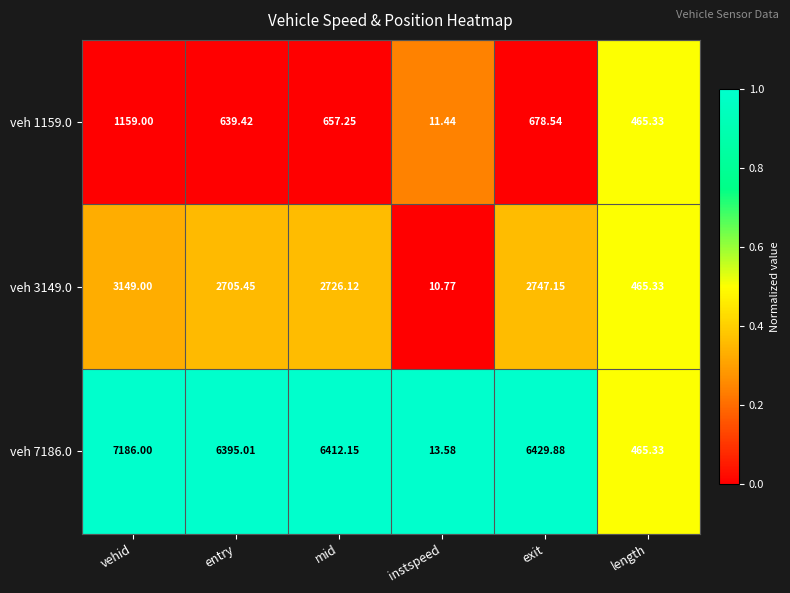

Which series changed the most between vehid and entry?

veh 7186.0